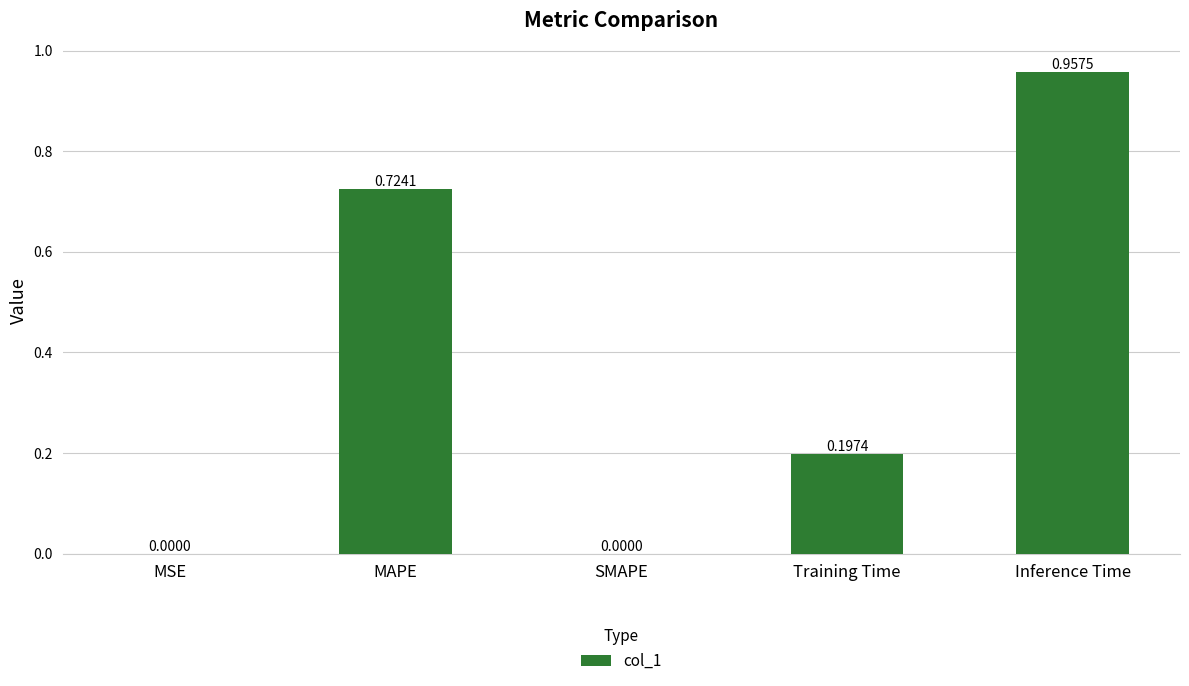

What is the average value?

0.4